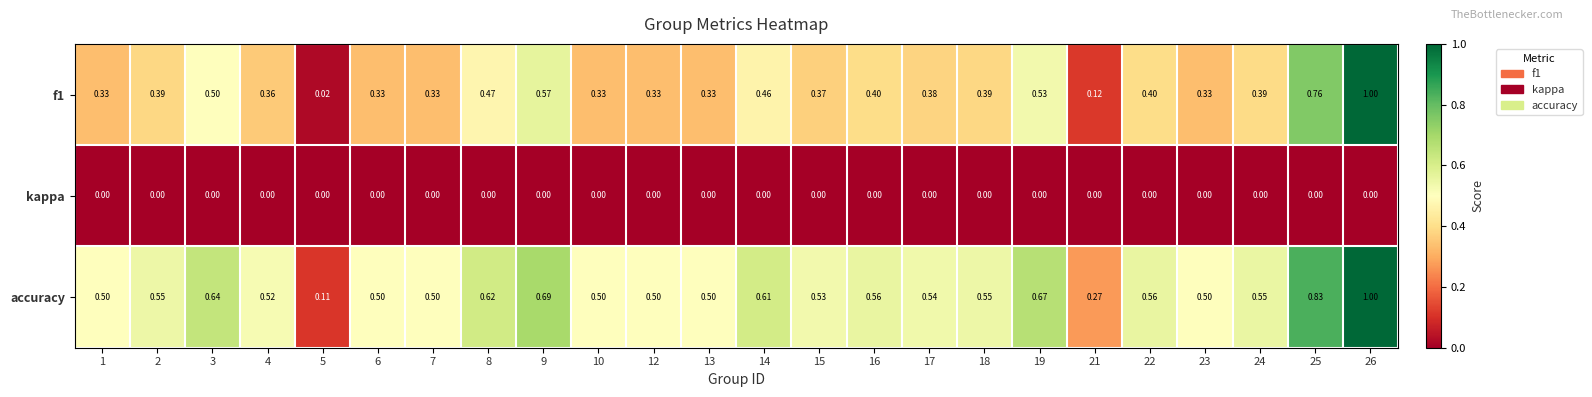

Which label corresponds to the largest value in the chart?

26